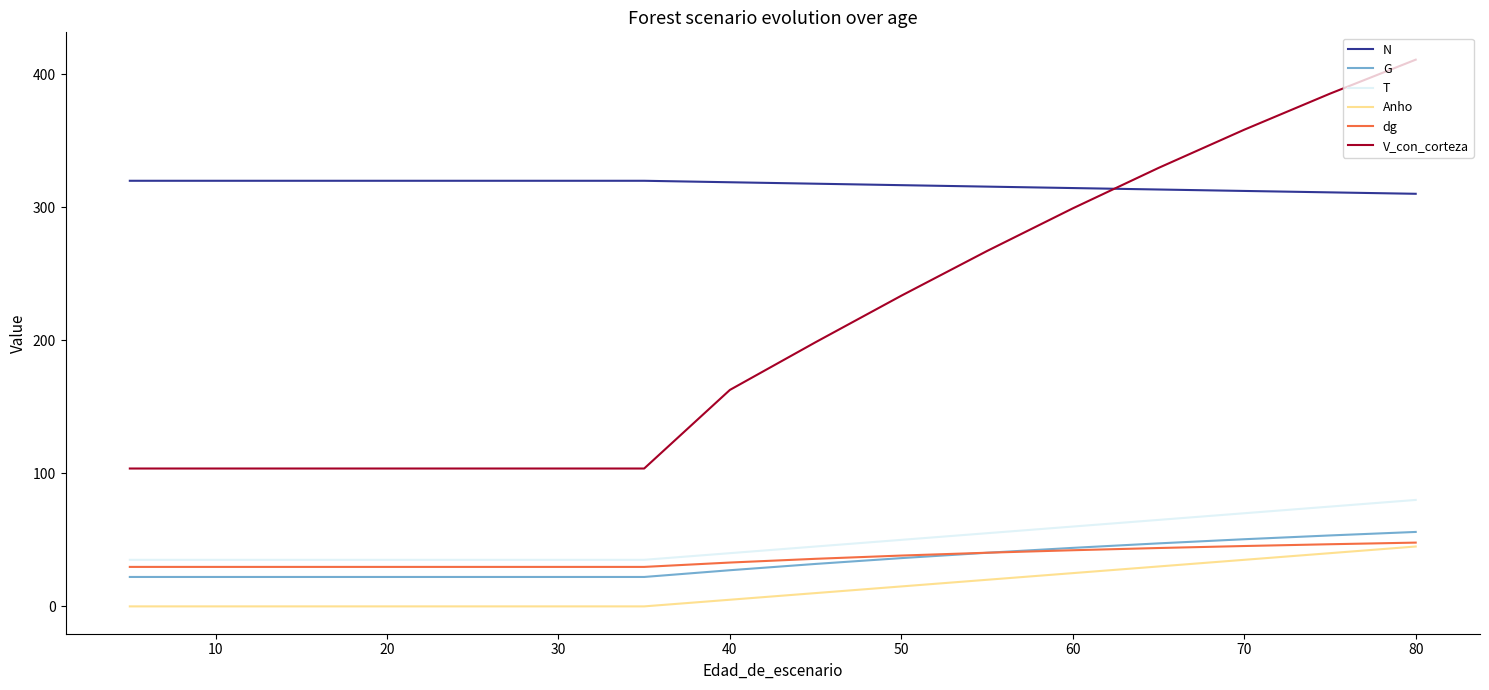

True or false: G and Anho cross at least once.

False